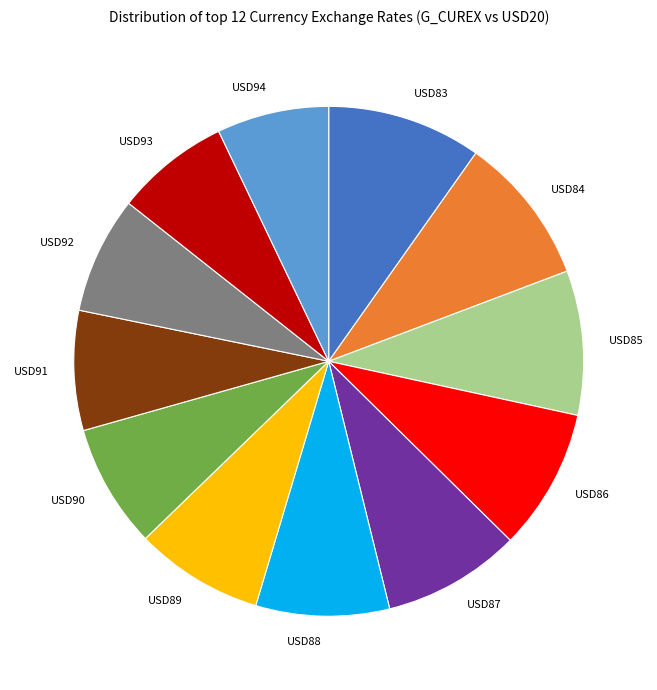

Combined, do USD89 and USD85 account for over 50%?

No